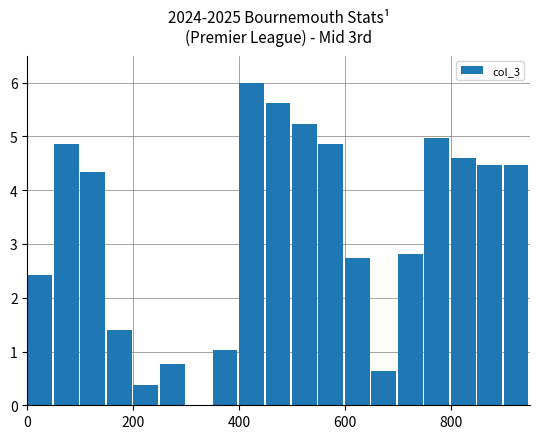

What is the greatest value displayed?

6.0